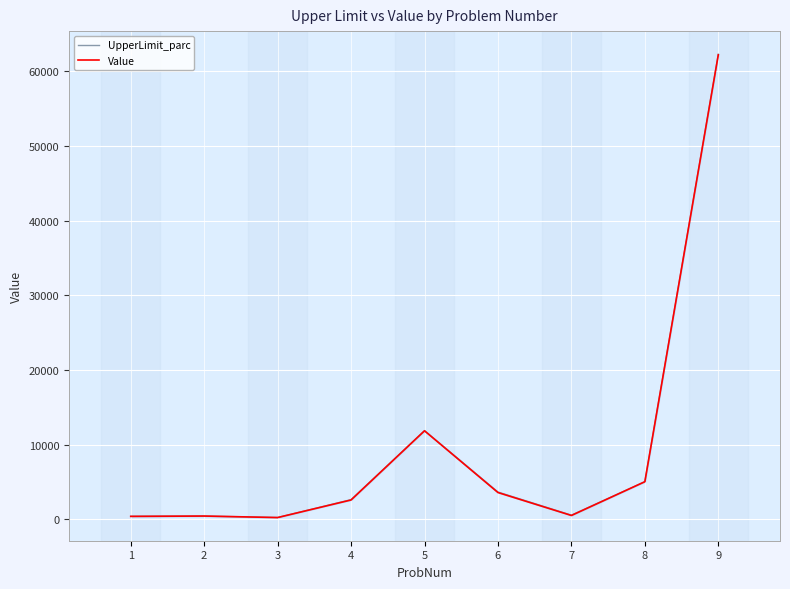

What is the value of the Value point at the 5th from the left?

11856.0